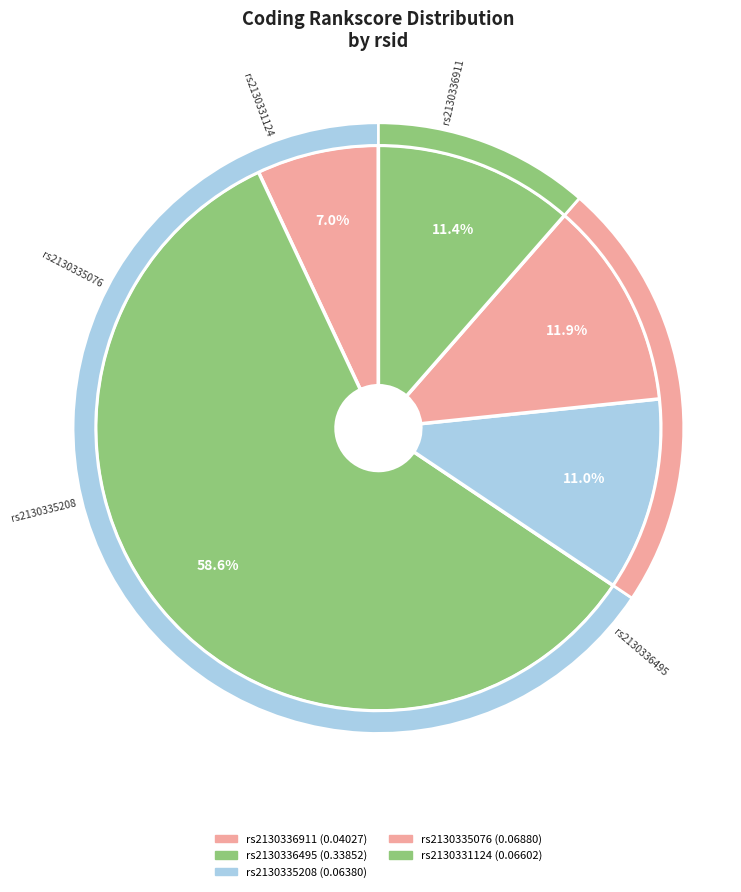

How many slices are in this pie chart?

5